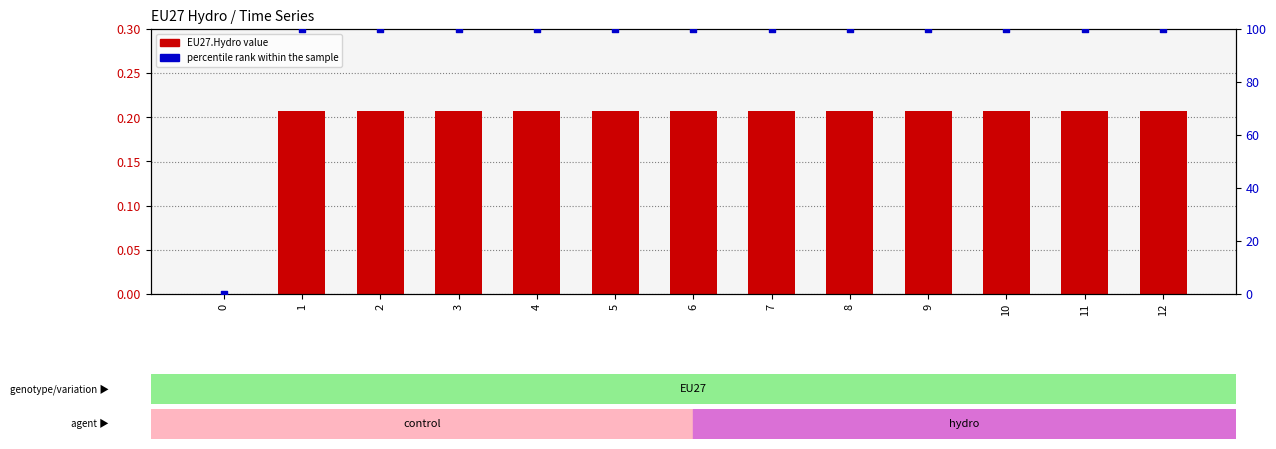

Which series has the widest spread of Y values?

percentile rank within the sample